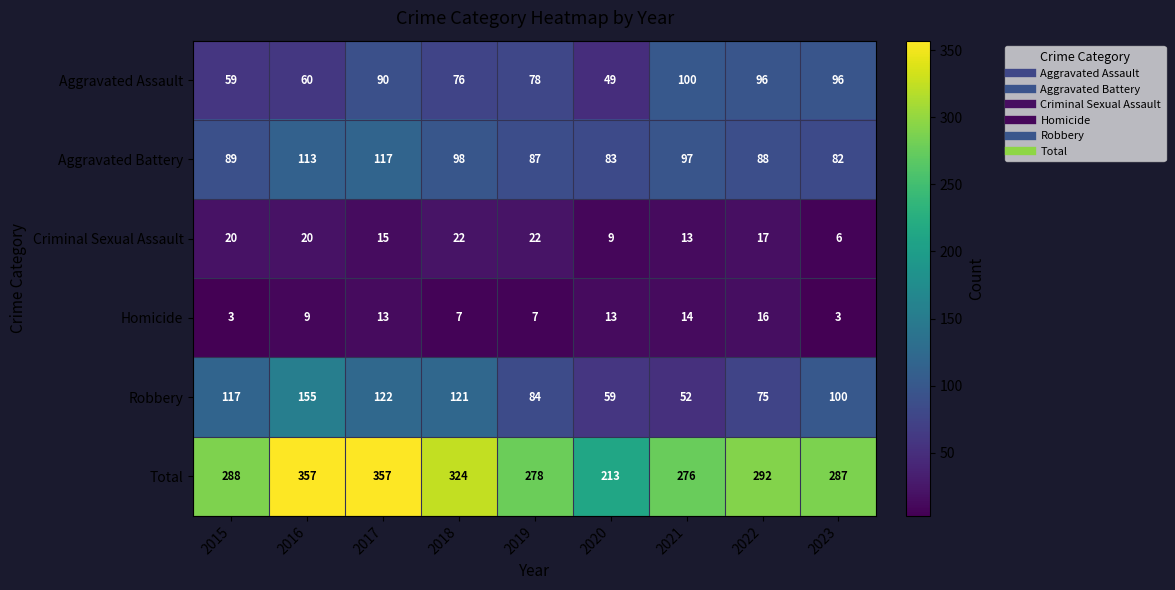

At how many categories does at least one series exceed 42?

9